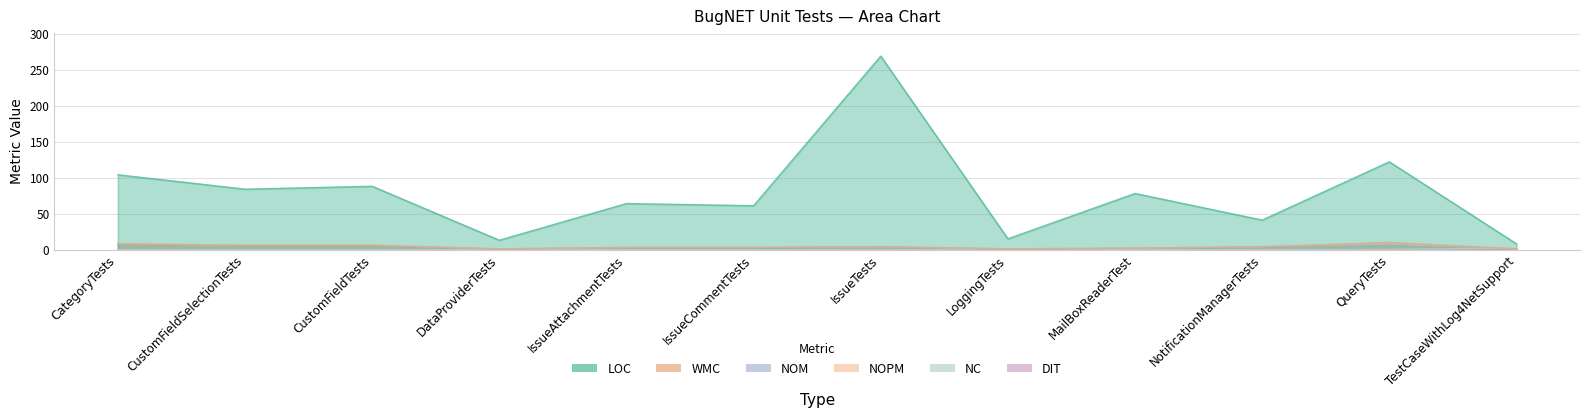

What is the label of the 9th point from the left?

MailBoxReaderTest